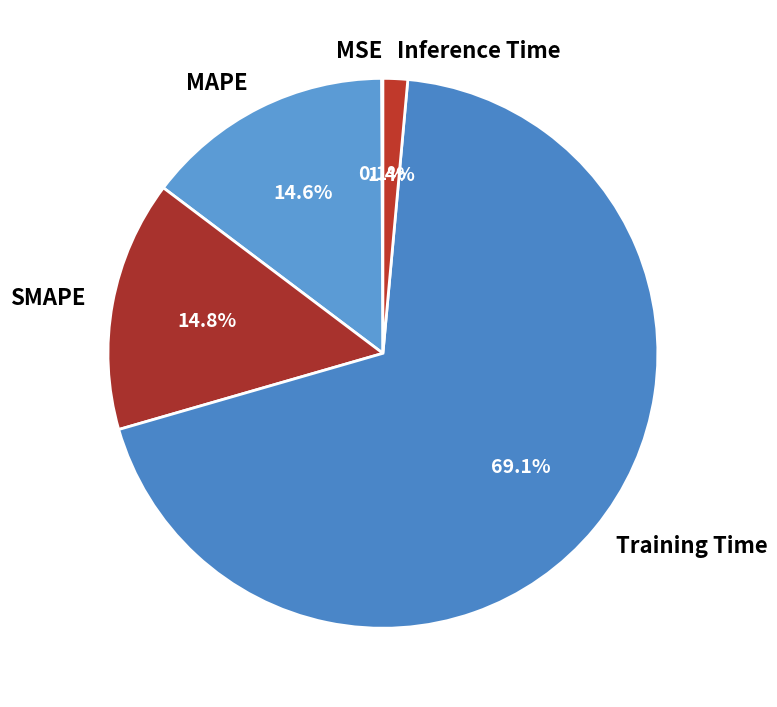

Between Inference Time and MAPE, which is larger?

MAPE